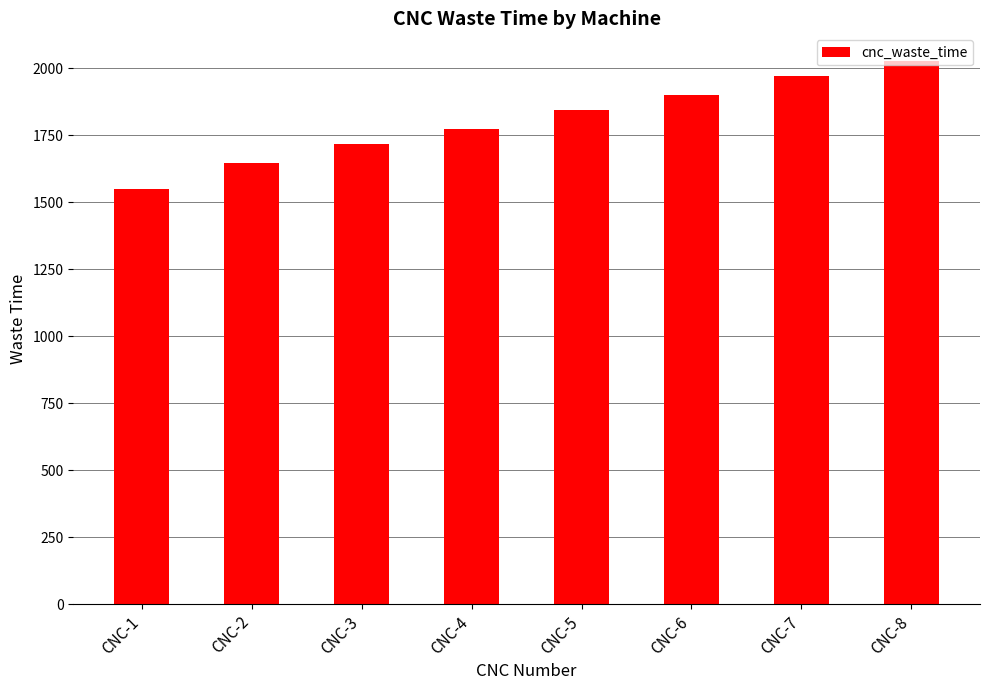

What is the average value?

1804